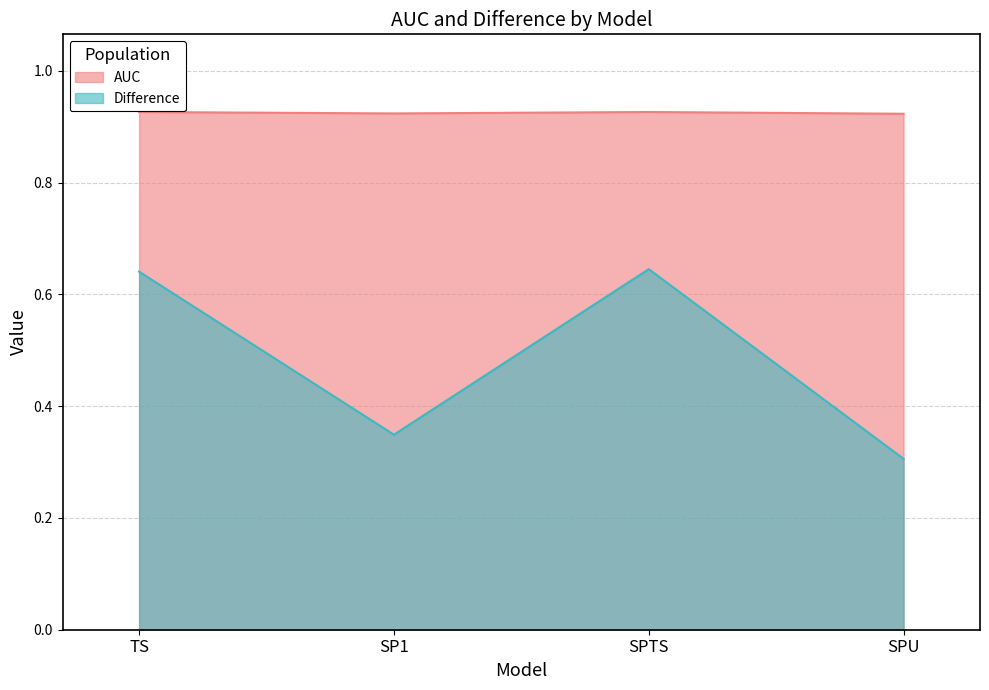

How many lines are shown in the chart?

2